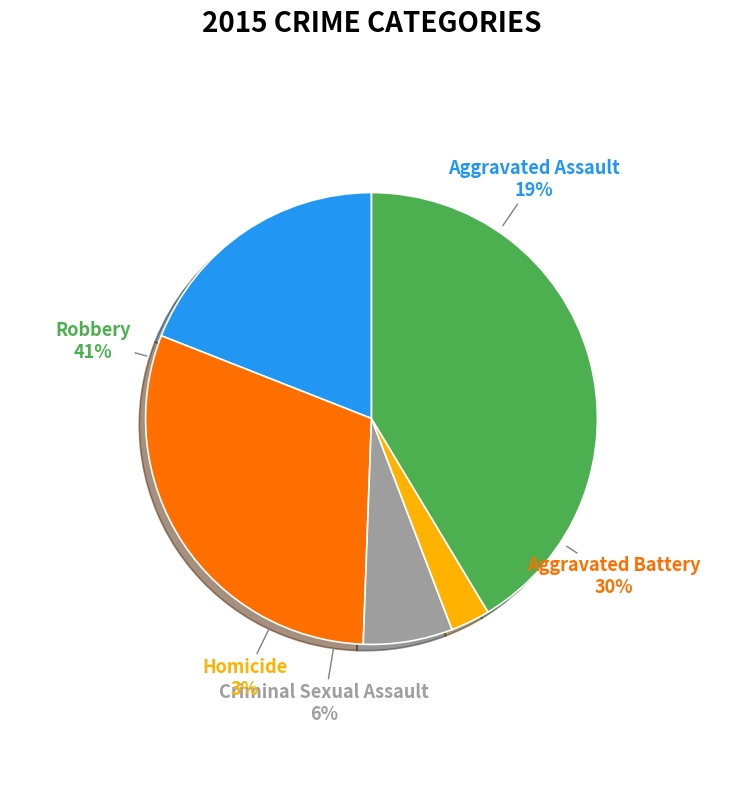

Is Criminal Sexual Assault the majority of the pie?

No